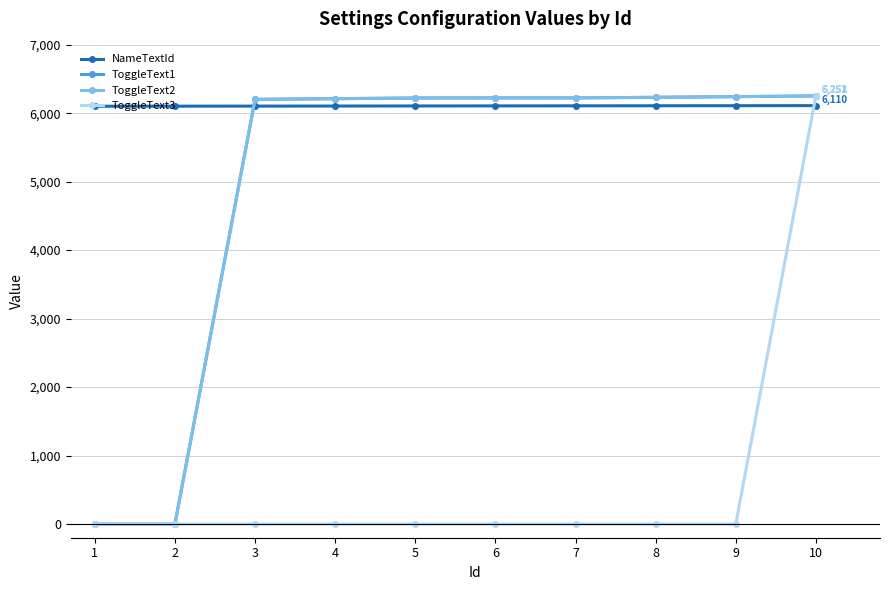

What is the maximum value shown in the chart?

6253